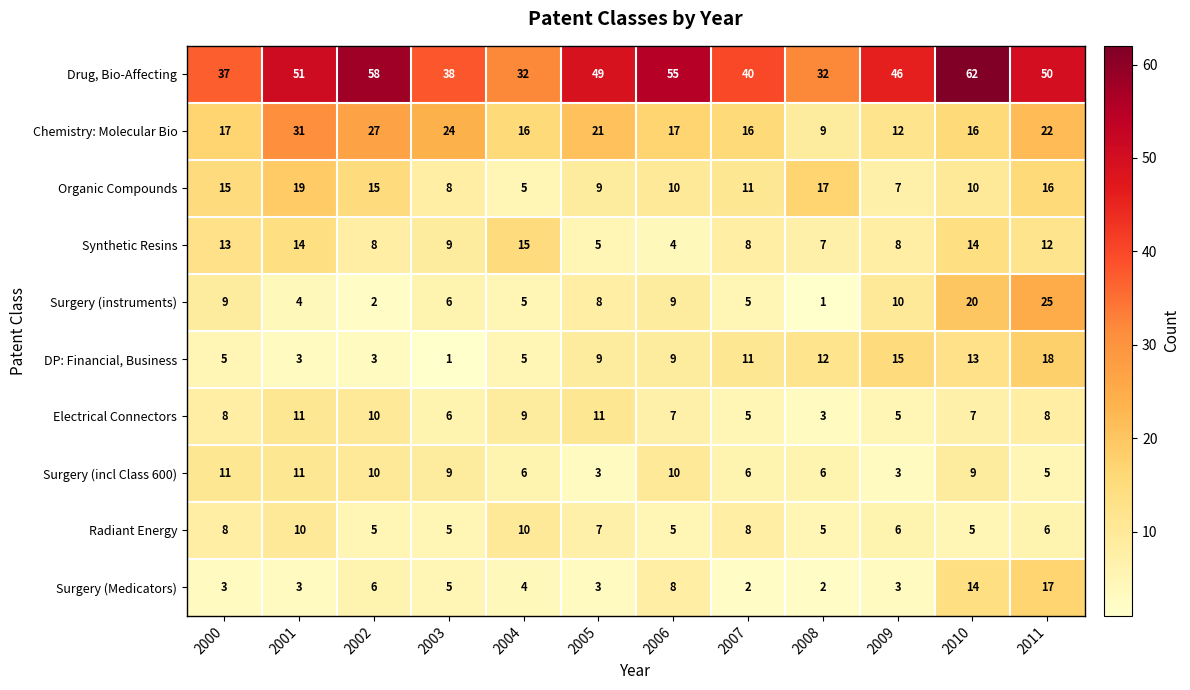

Which series has the largest total across all categories?

Drug, Bio-Affecting